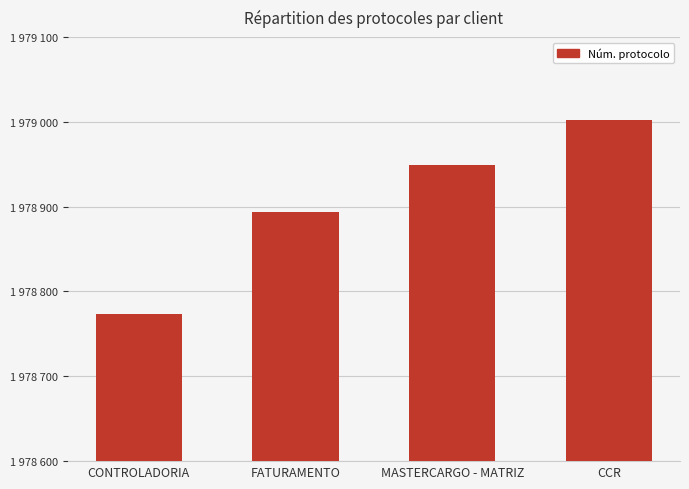

Which has a higher value, MASTERCARGO - MATRIZ or FATURAMENTO?

MASTERCARGO - MATRIZ